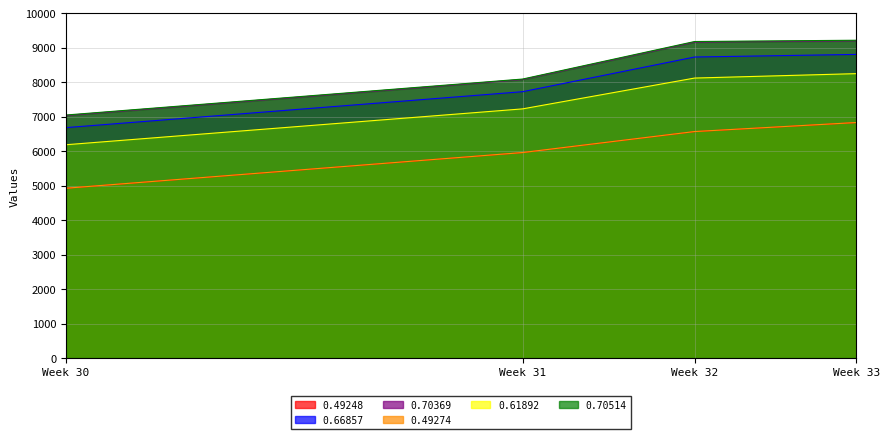

What is the difference between the 0.70514 values at Week 32 and Week 33?

37.1